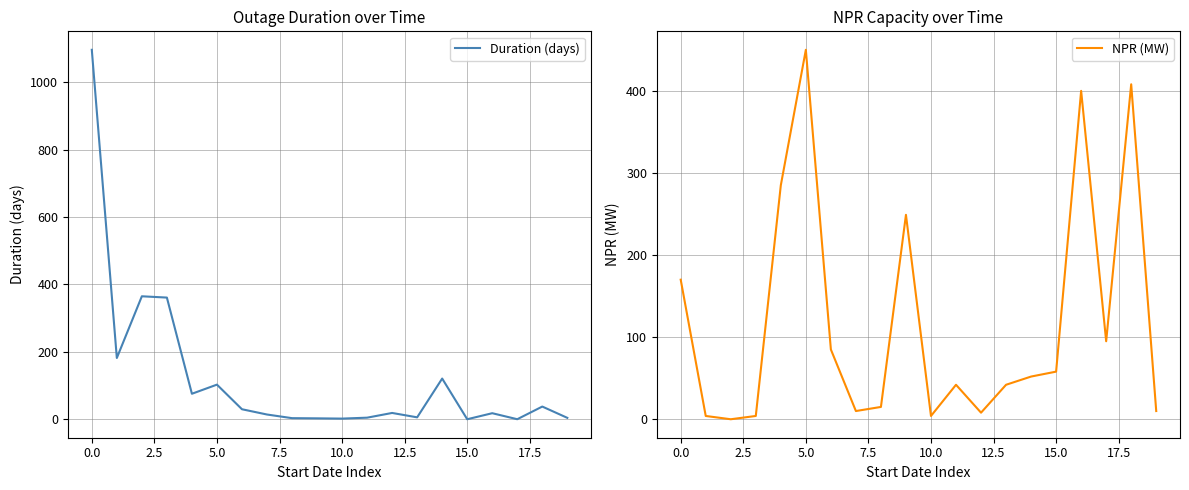

How many series are shown in this chart?

2